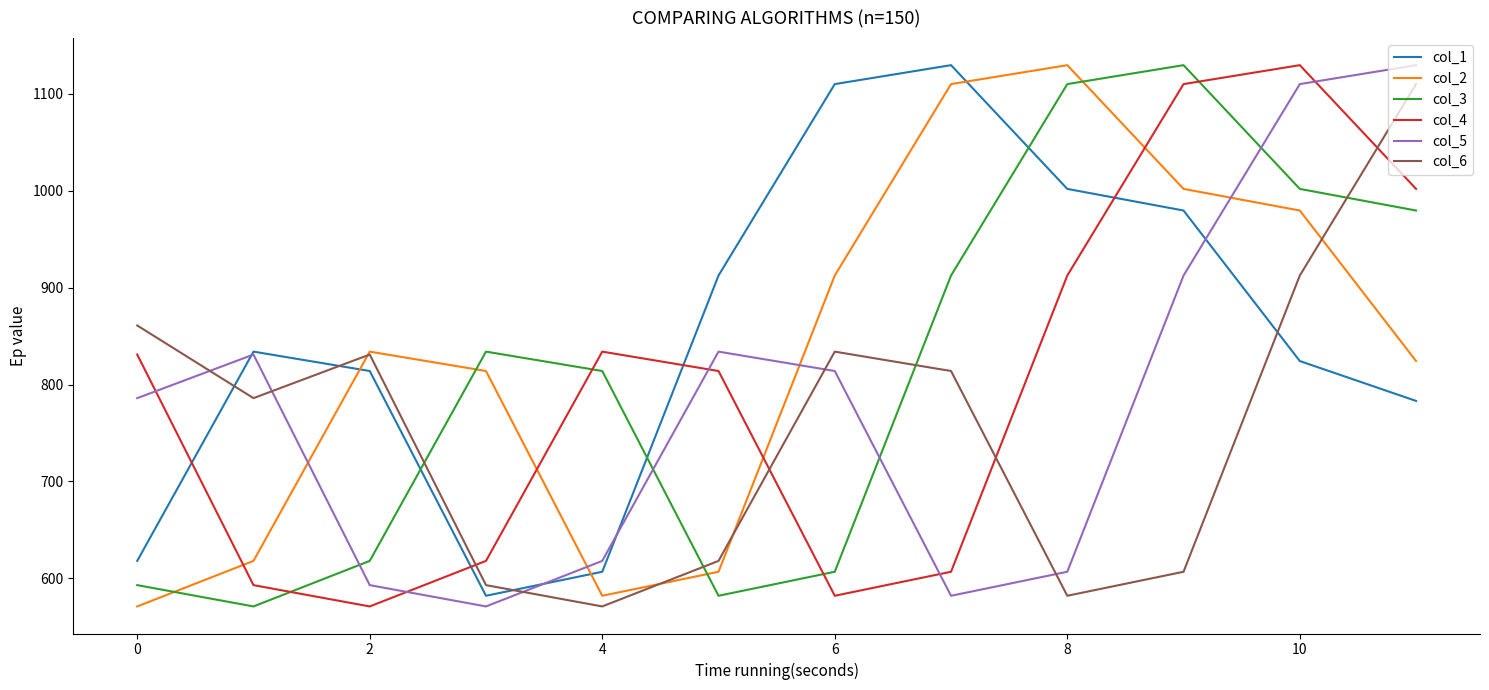

True or false: col_3 and col_1 cross at least once.

True